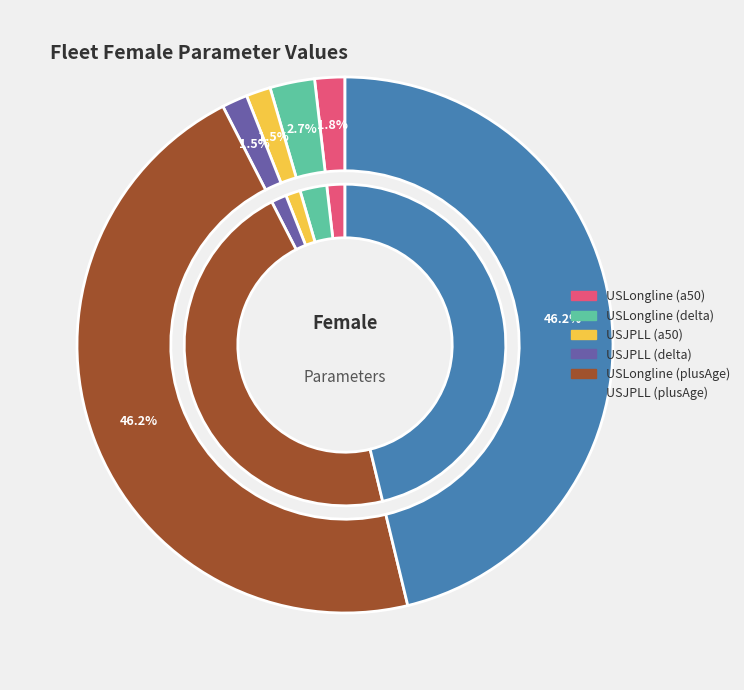

To the nearest percent, what percentage of the pie is USLongline (plusAge)?

46%